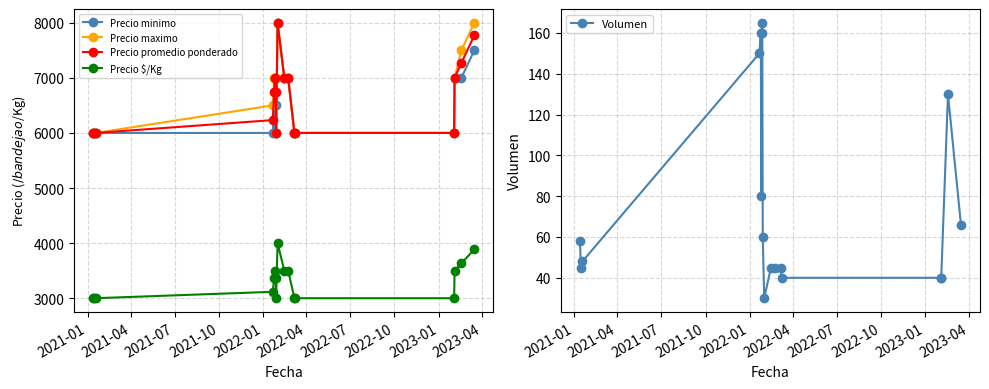

What is the value of the Precio $/Kg point at the 15th from the left?

3000